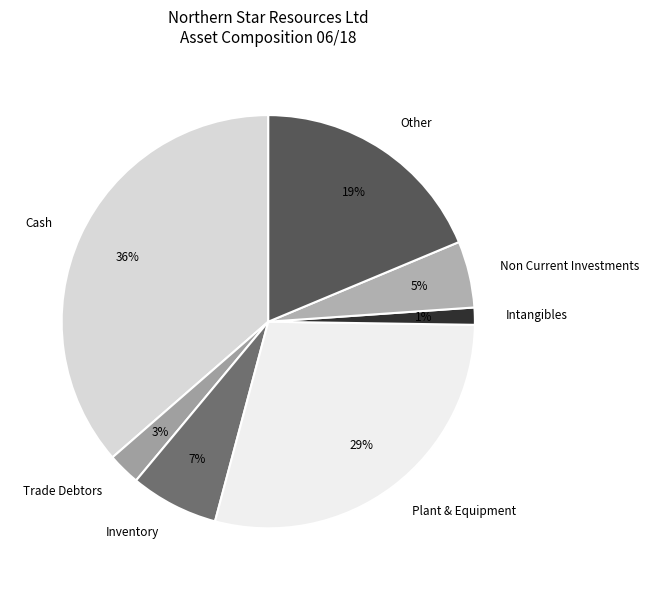

To the nearest percent, what portion does Cash represent?

36%